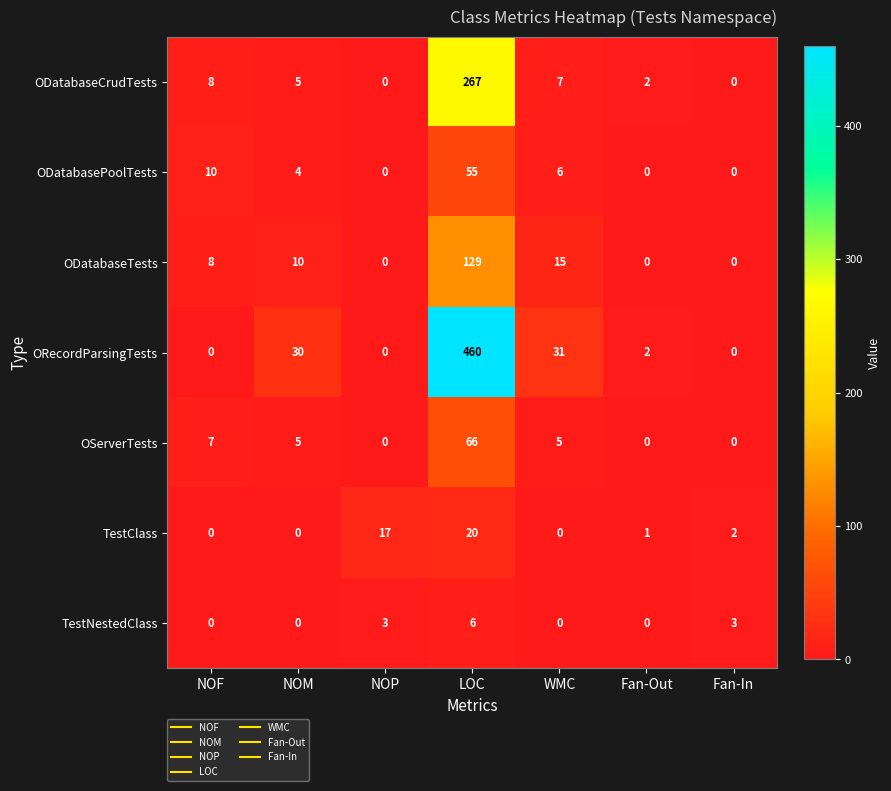

Is it true that TestNestedClass equals -3 at WMC?

False